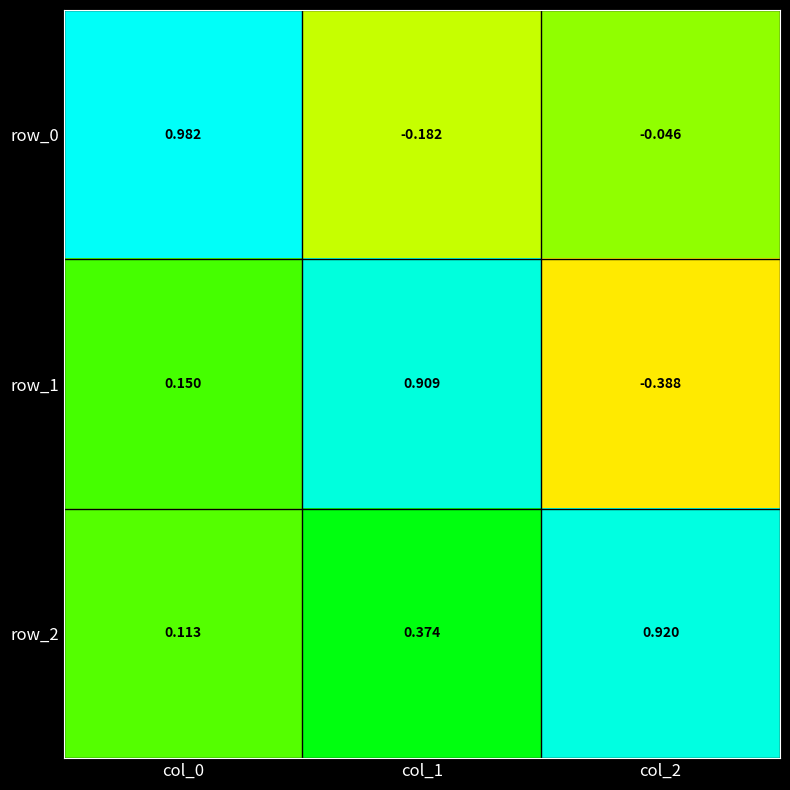

The value of row_0 at col_1 is -0.3. True or false?

False